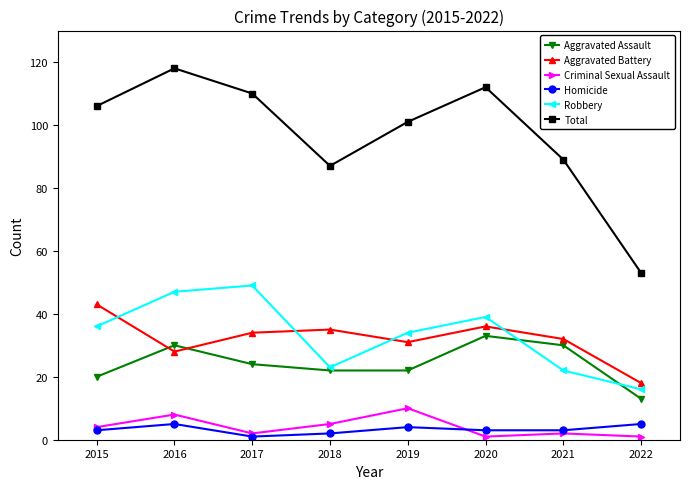

Rank the categories by Total value from lowest to highest.

2022, 2018, 2021, 2019, 2015, 2017, 2020, 2016